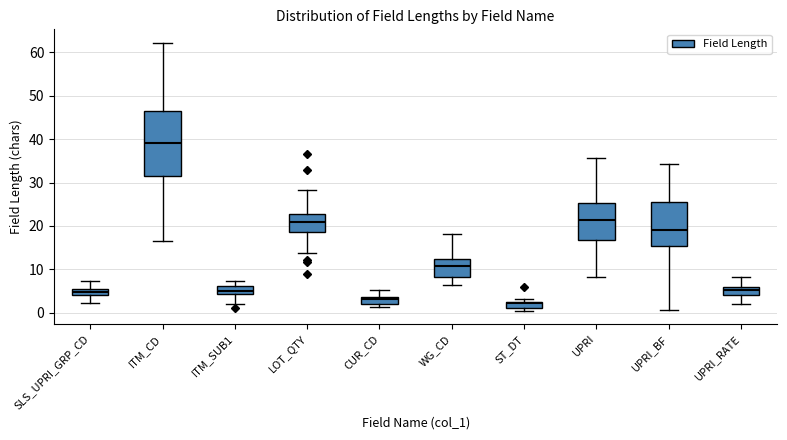

Which box has the highest median line?

ITM_CD